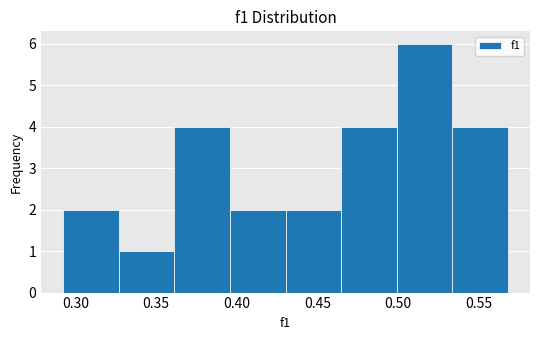

Over which range of the x-axis is the bar tallest?

0.500 to 0.535